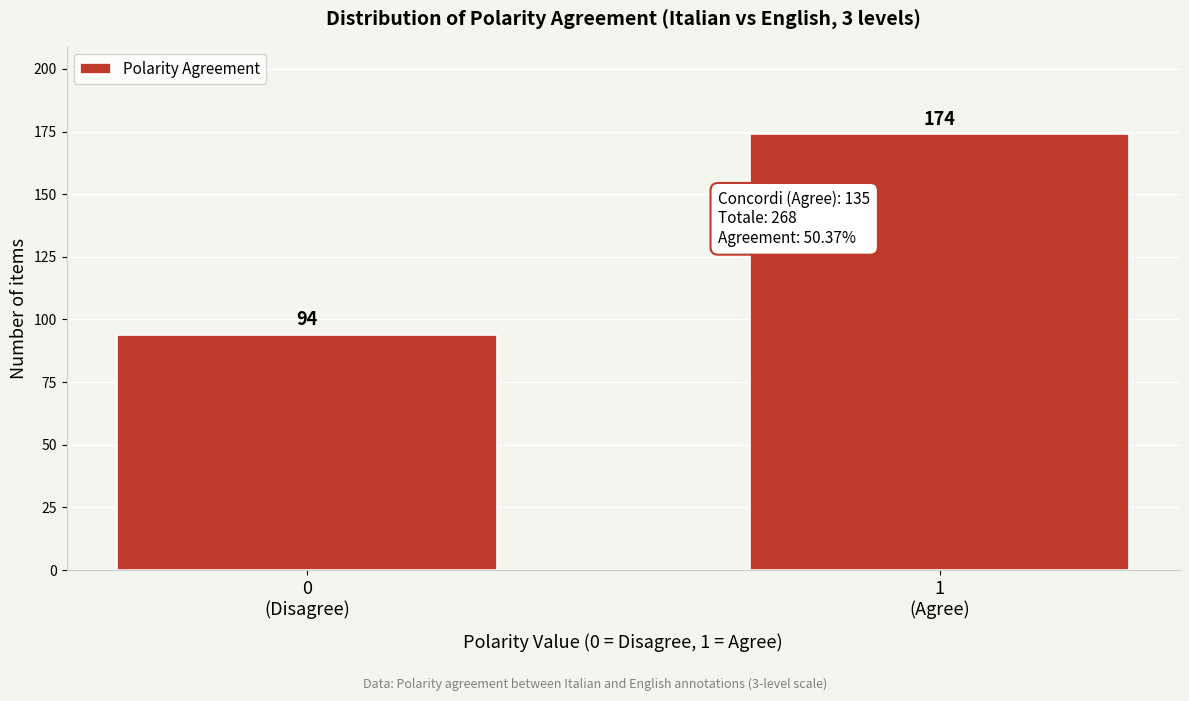

Reading right to left, extract all data points from this chart.

174	94